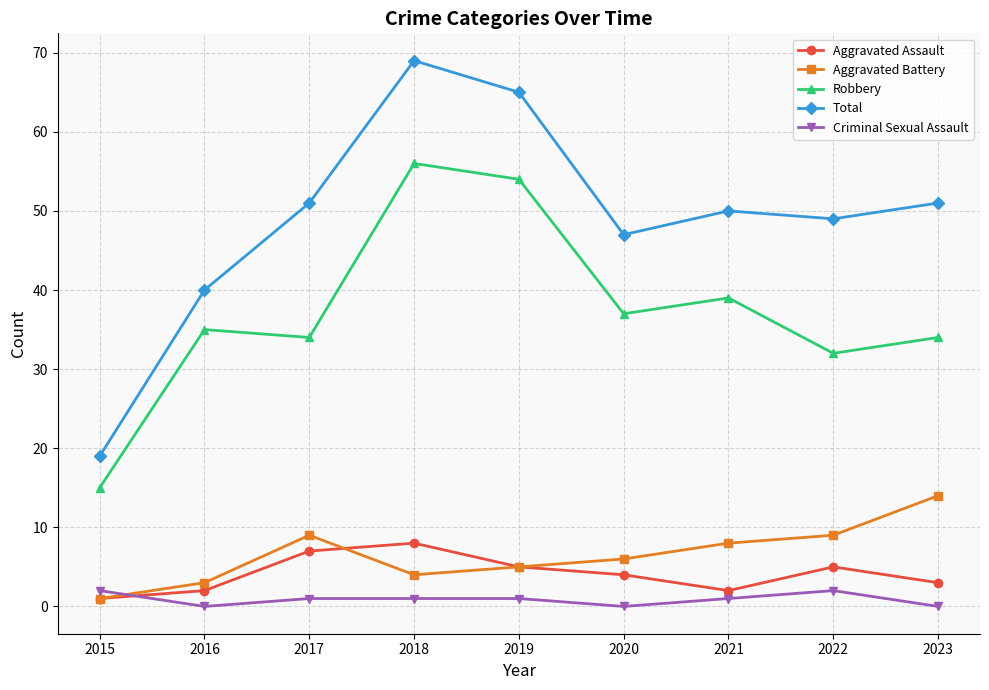

List the series in order of their peak value, lowest first.

Criminal Sexual Assault, Aggravated Assault, Aggravated Battery, Robbery, Total